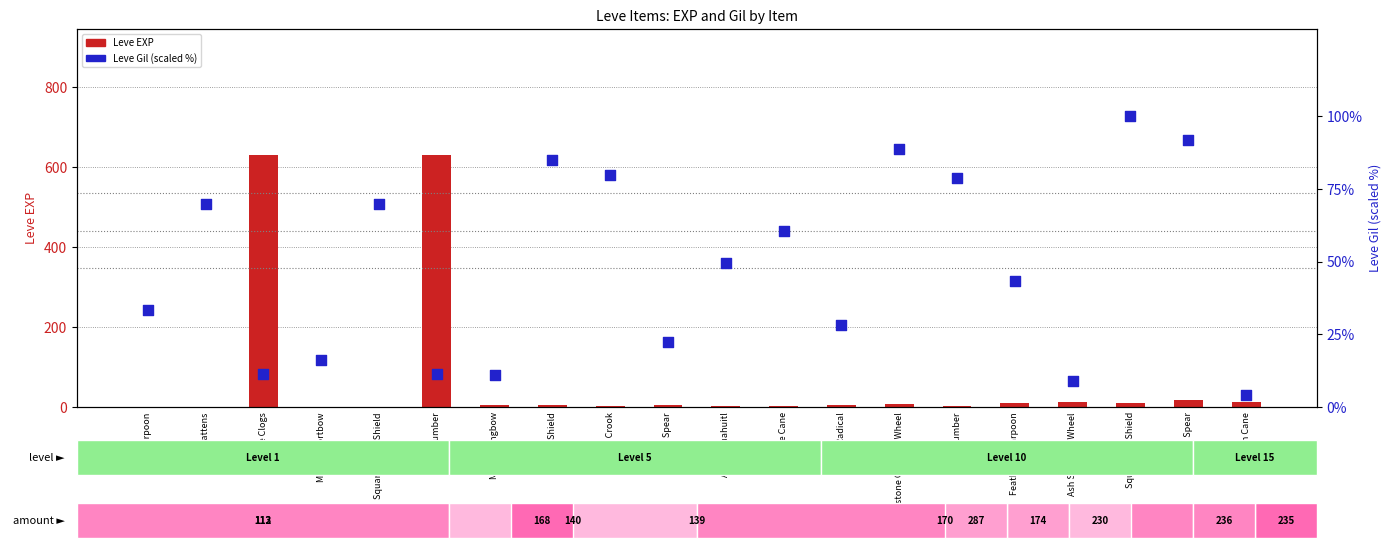

What is the total value across all series at Square Maple Shield?

70.7